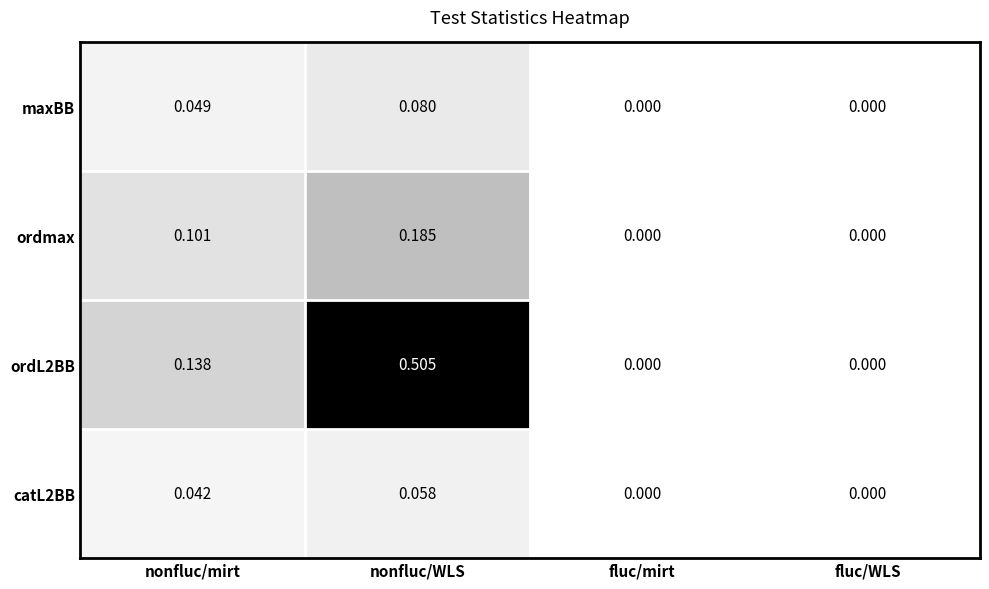

Rank the series by their maximum value, from highest to lowest.

ordL2BB, ordmax, maxBB, catL2BB